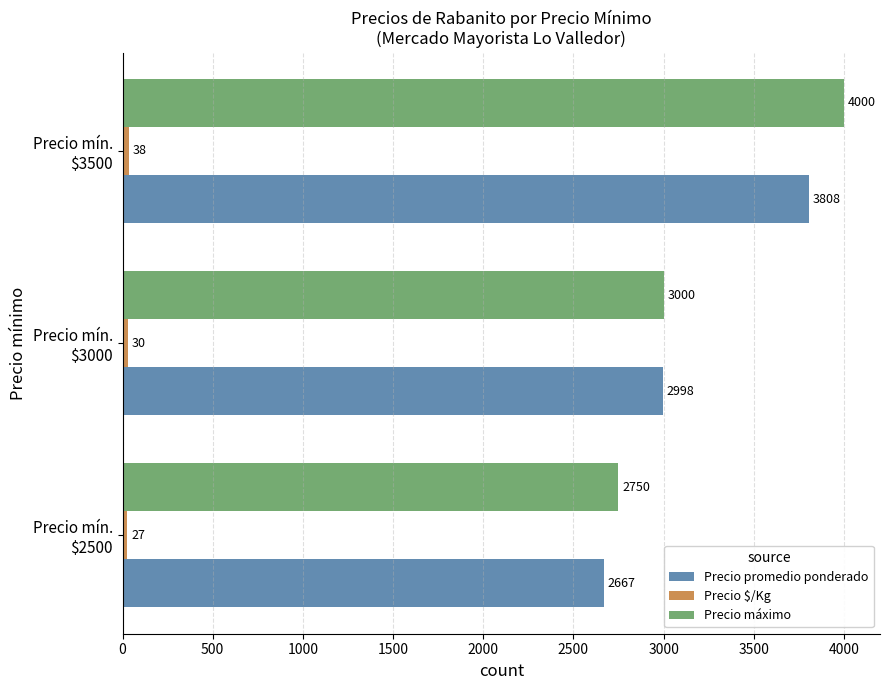

Count the Precio promedio ponderado values in the range 2667 to 3808.

3